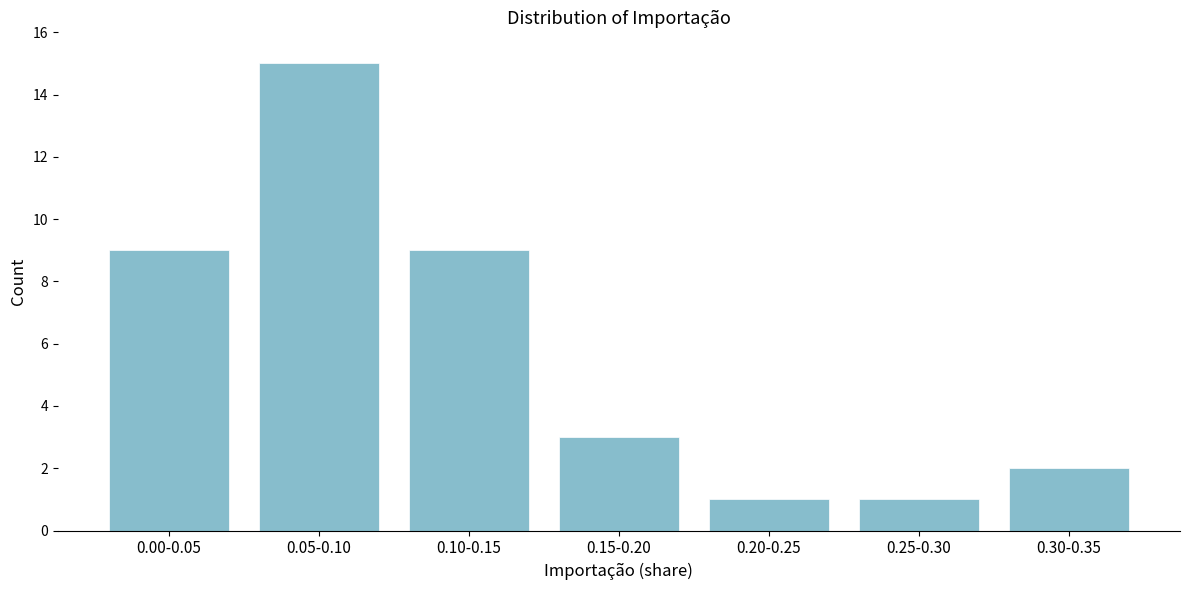

Reading left to right, extract all data points from this chart.

0.00-0.05=9	0.05-0.10=15	0.10-0.15=9	0.15-0.20=3	0.20-0.25=1	0.25-0.30=1	0.30-0.35=2